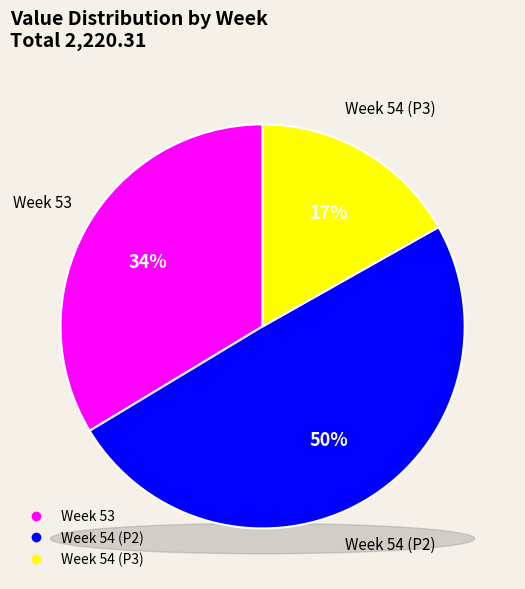

What percentage is the 54 (P3) slice, to the nearest percent?

17%